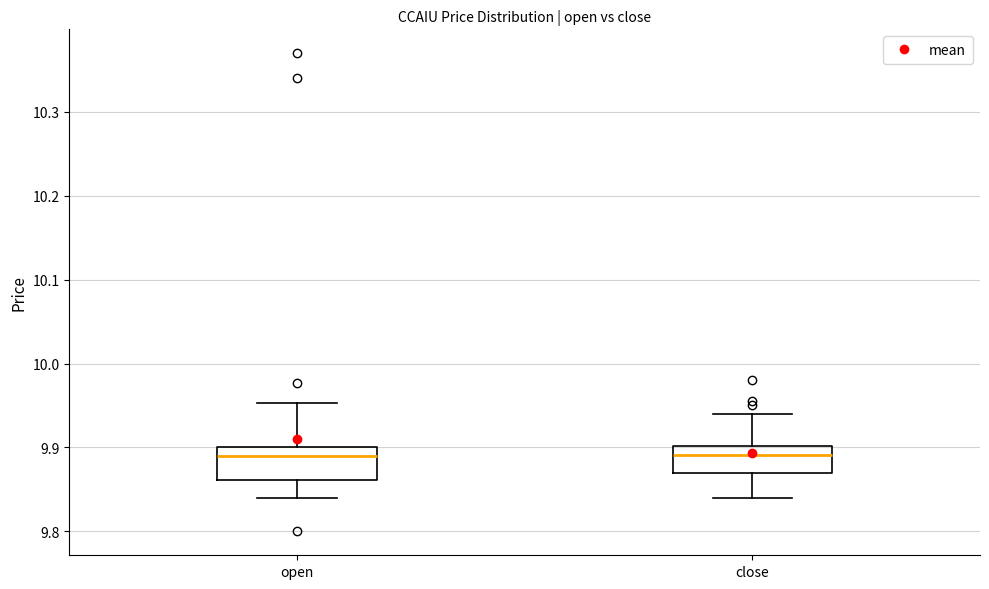

Where does the lower whisker of the box for open end on the y-axis? The values are not printed on the chart, so give them approximately, as read against the axis.

9.84